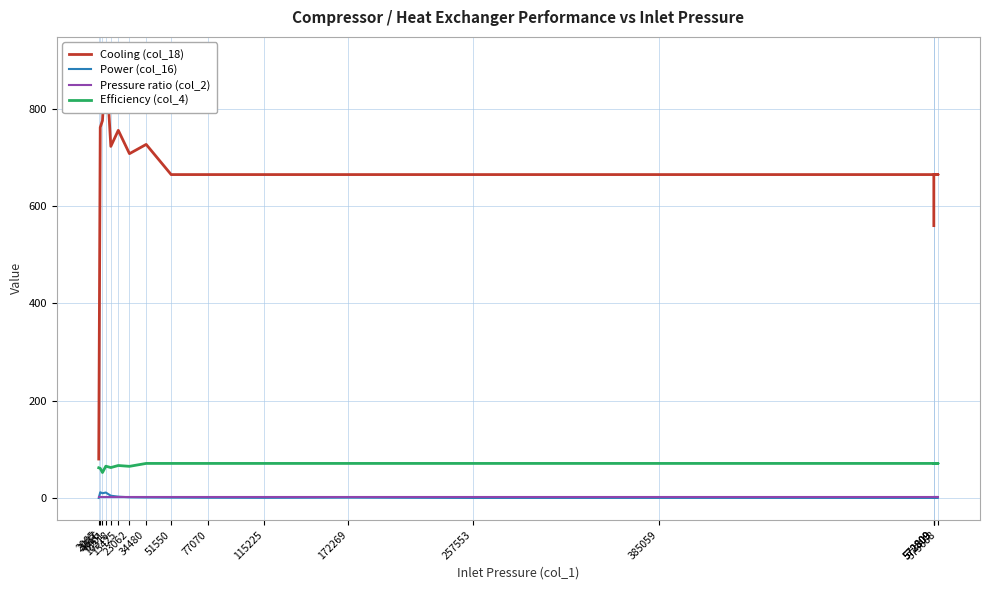

At how many categories does at least one series exceed 256?

17